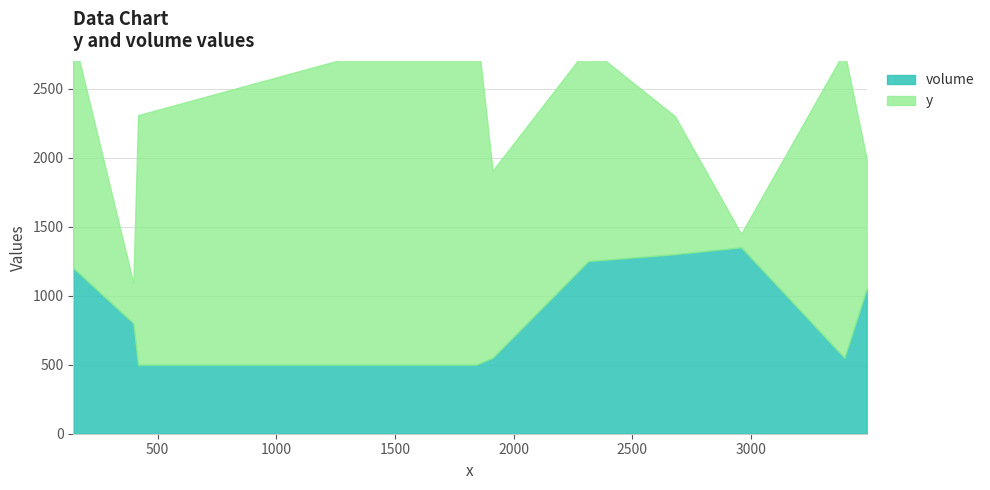

Rank the series by their maximum value, from highest to lowest.

y, volume